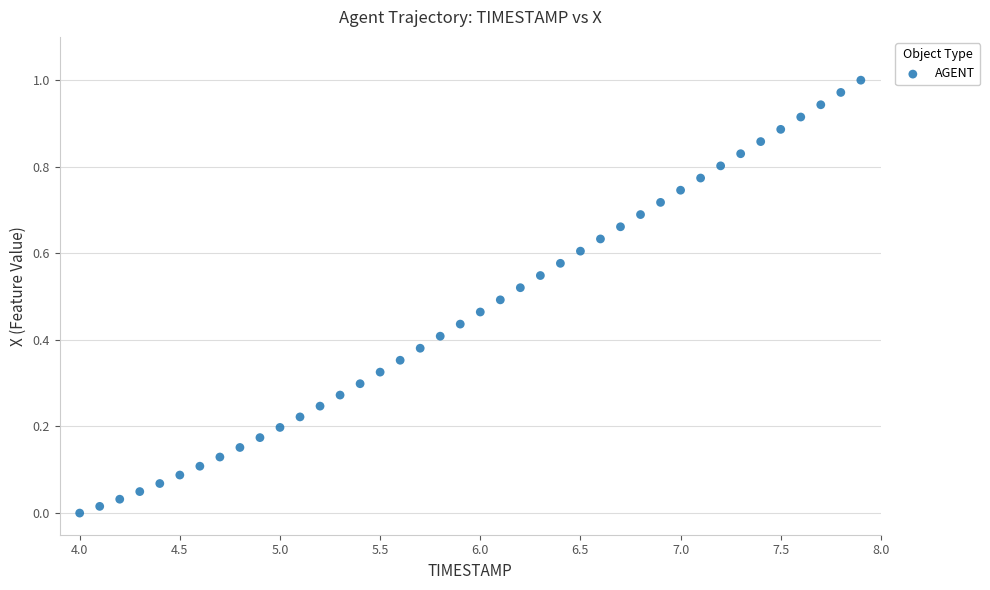

What is the range of X values (max minus min)?

3.9